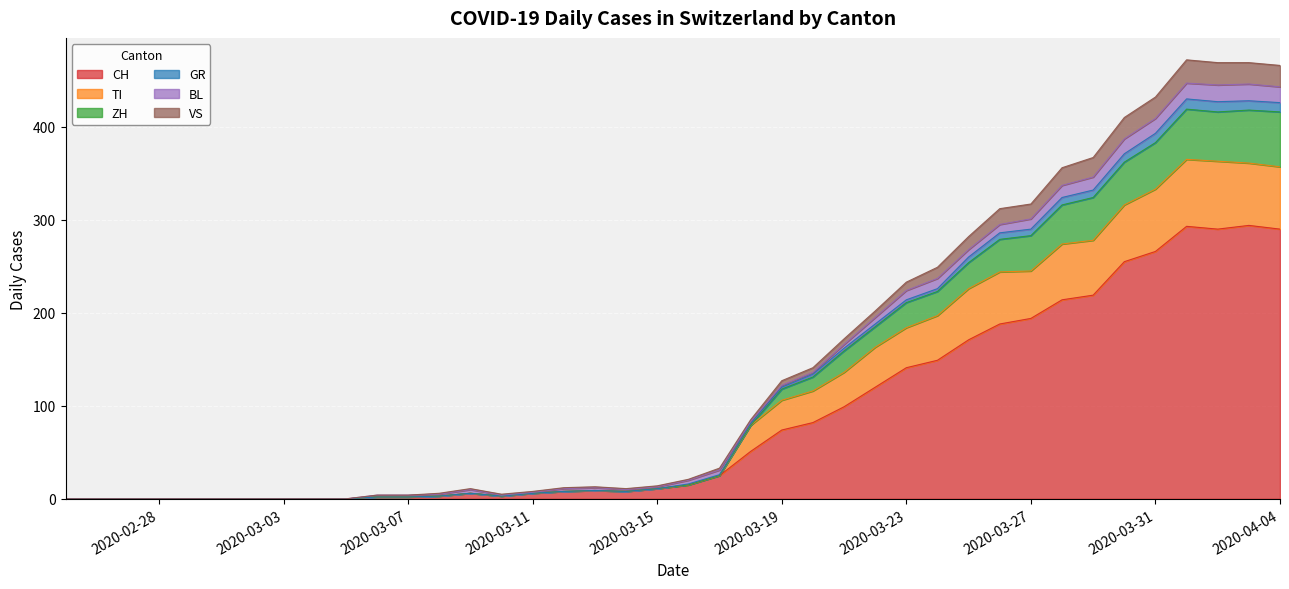

What is the maximum value for CH?

294